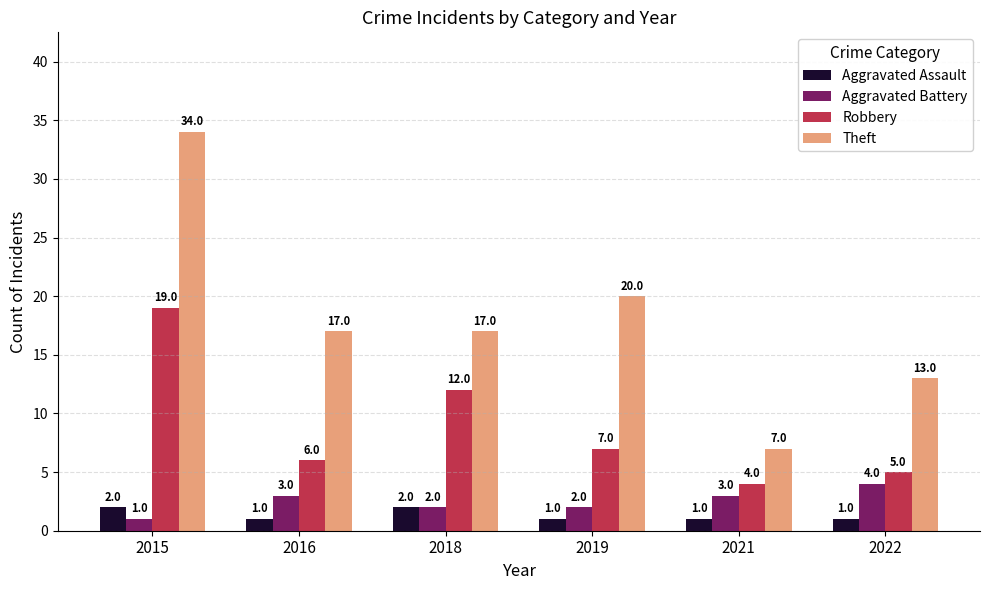

What is the sum of the Aggravated Battery values at 2021 and 2015?

4